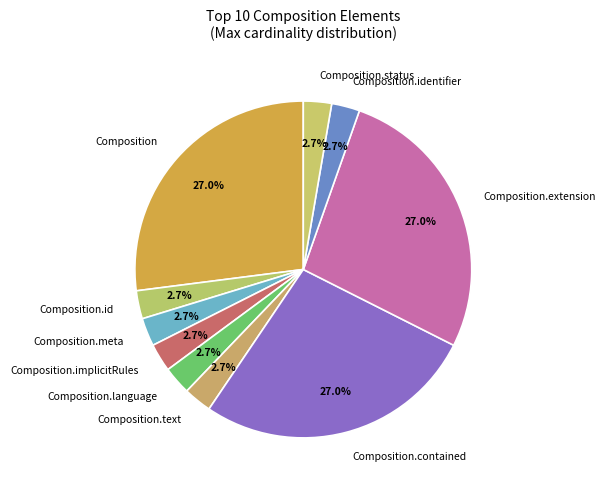

Is it true that Composition.extension is 1% of the pie?

False